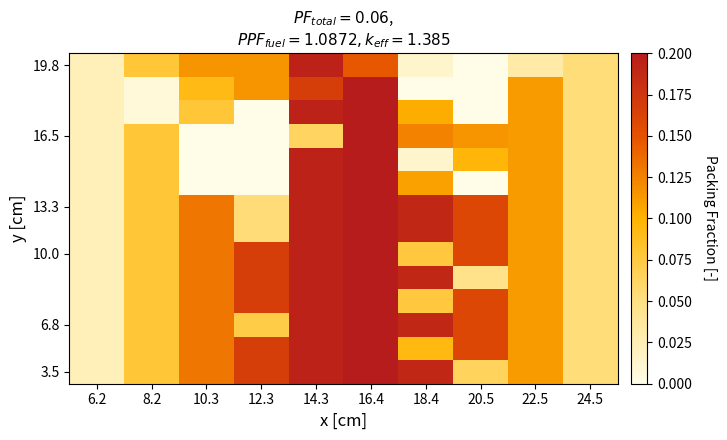

Between 24.5 and 12.3, which is larger?

12.3